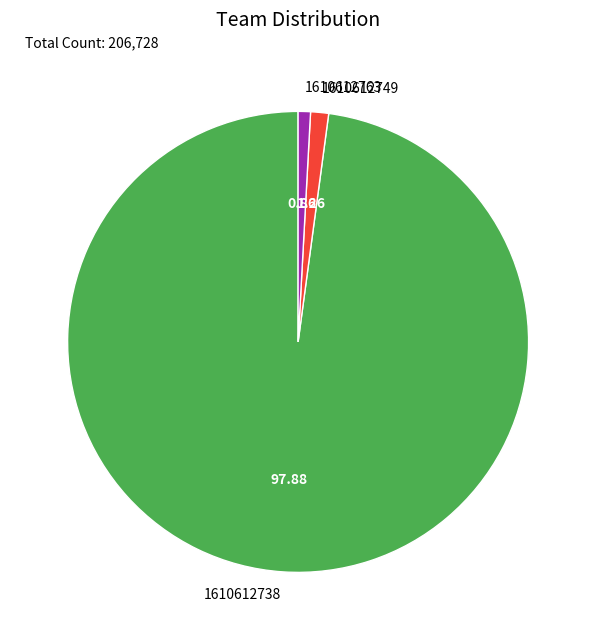

Does 1610612738 represent more than half of the total?

Yes